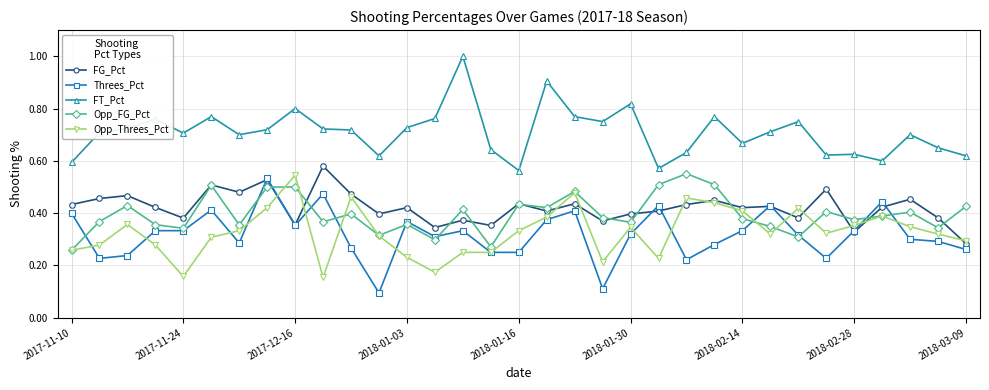

True or false: FT_Pct has more than 0 points higher than both neighbors.

True